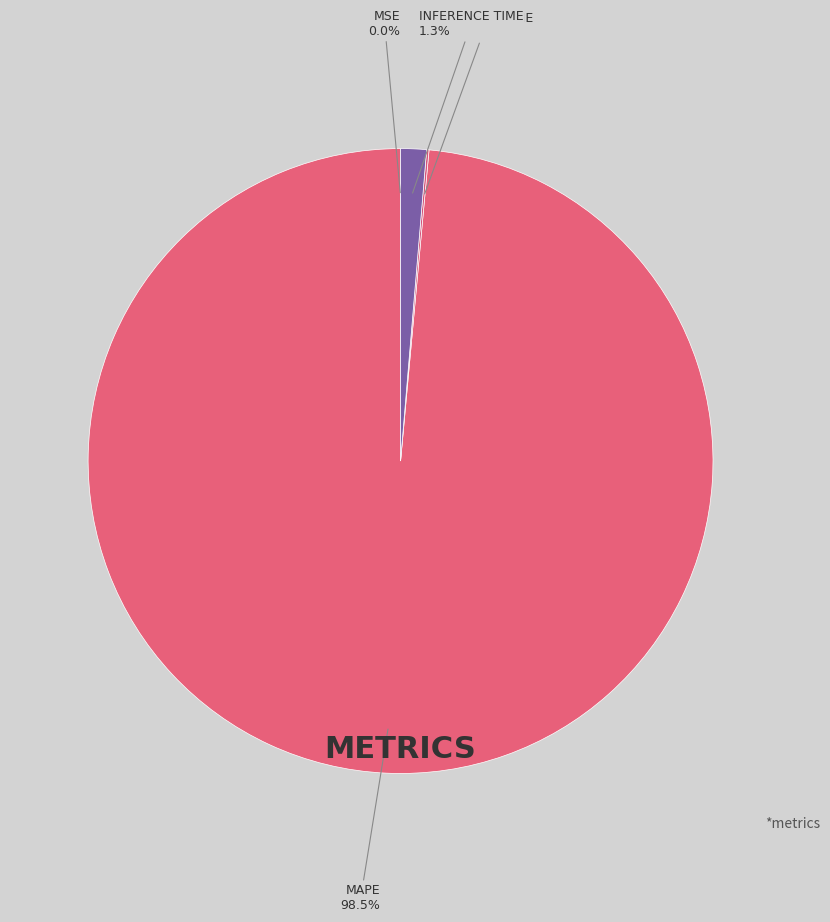

Which slice represents more than half of the pie?

MAPE